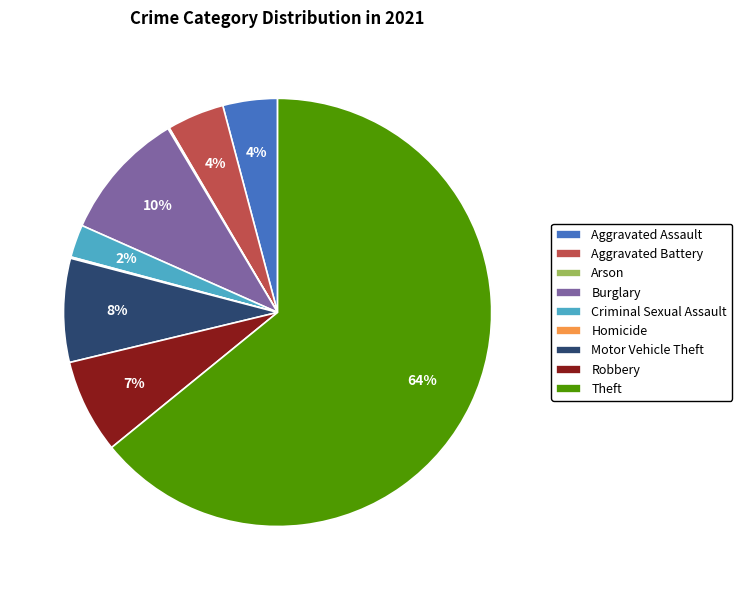

Which category accounts for the majority?

Theft